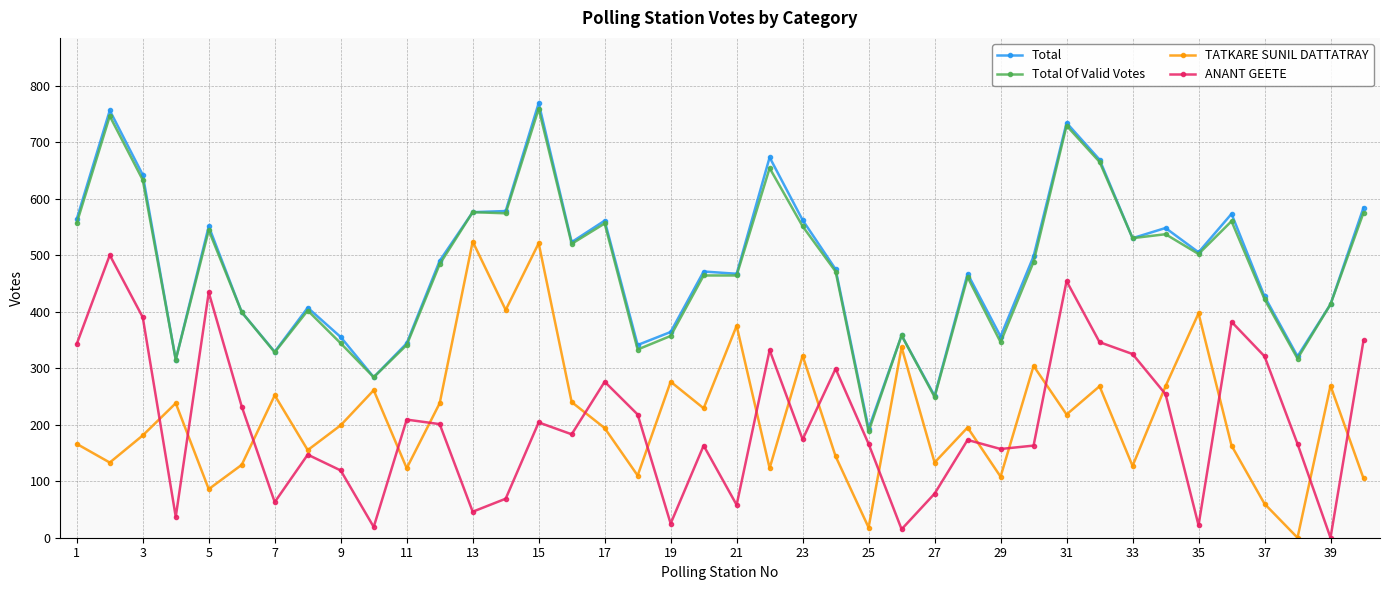

What is the maximum value shown in the chart?

769